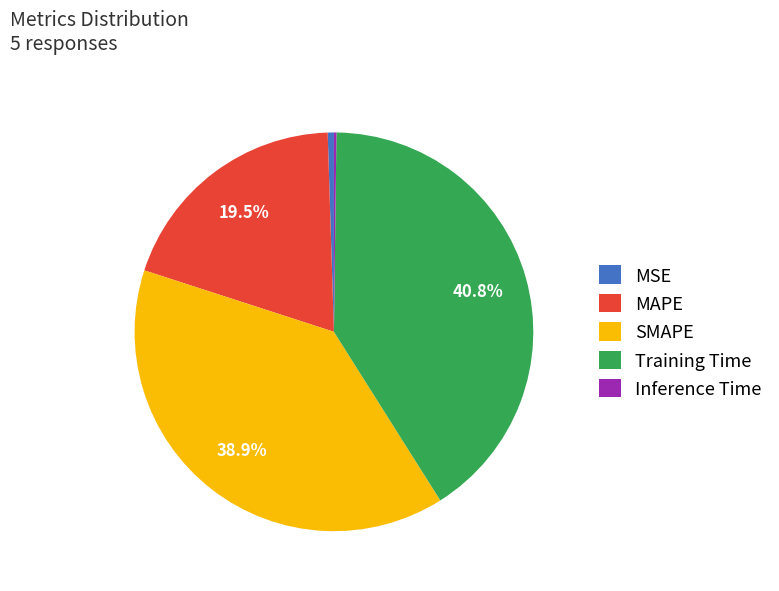

Which category has the biggest portion of the pie?

Training Time